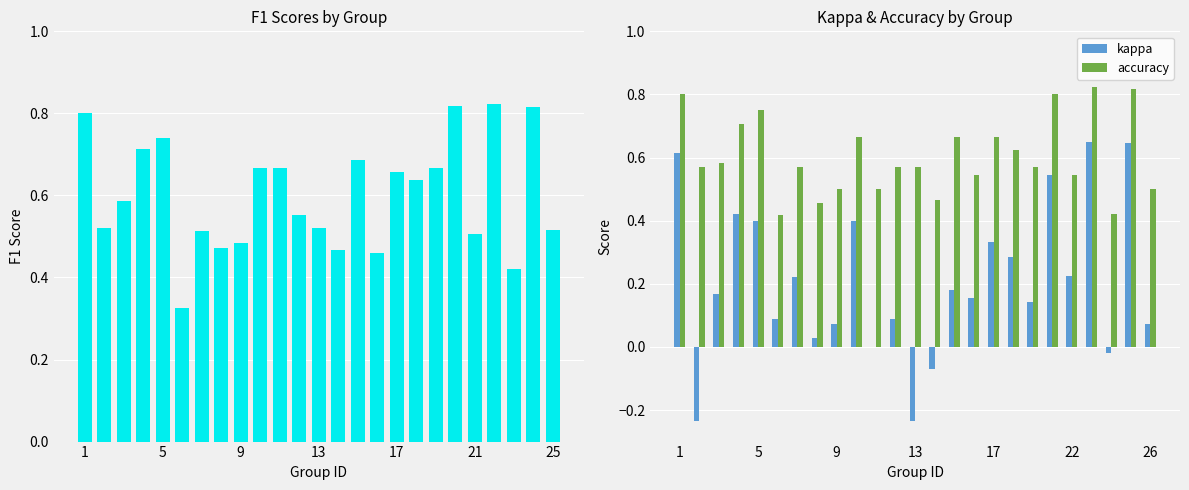

List the series in order of their peak value, highest first.

f1, accuracy, kappa